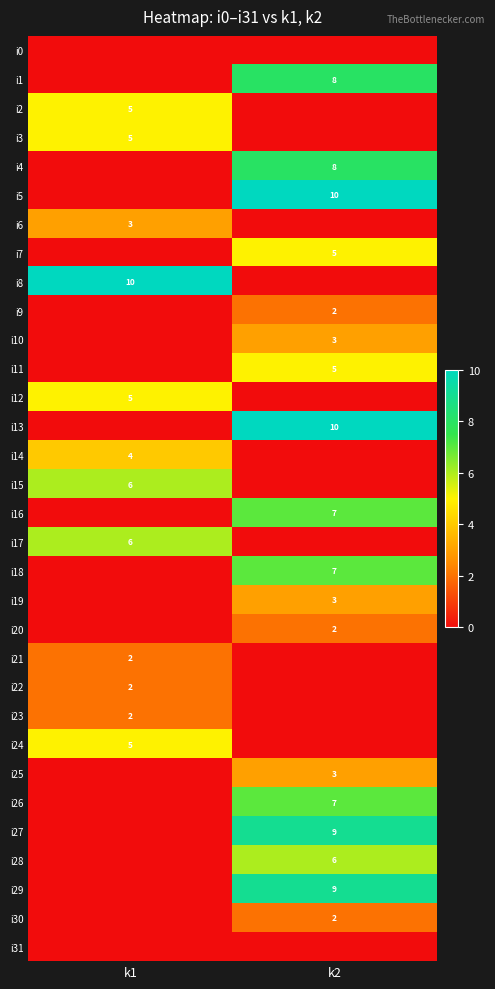

Is it true that i2 equals 5 at k1?

True